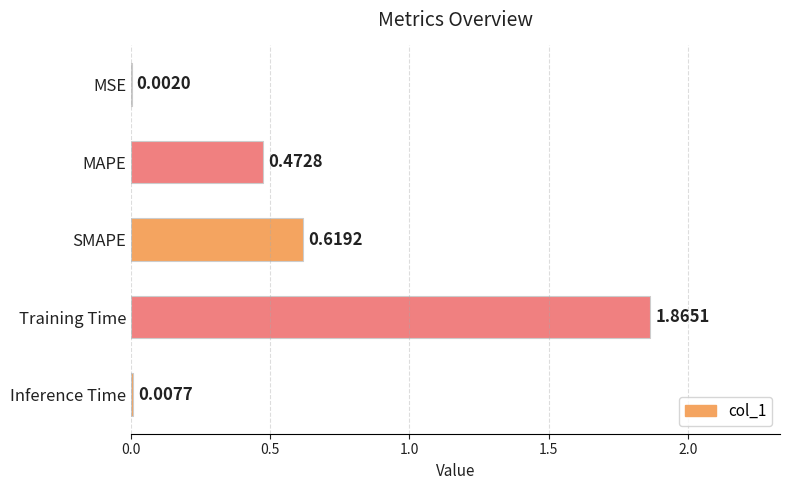

Which label corresponds to the largest value in the chart?

Training Time